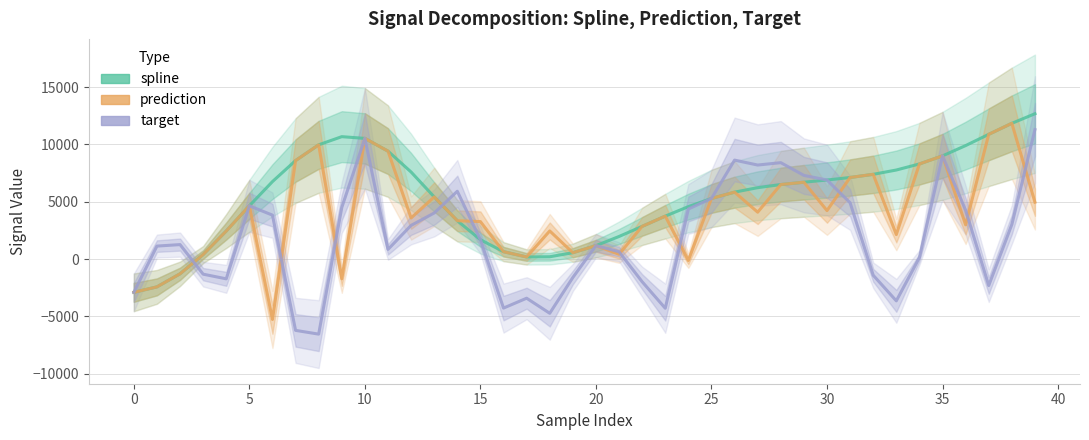

Between 18 and 23, which series saw the biggest shift?

spline